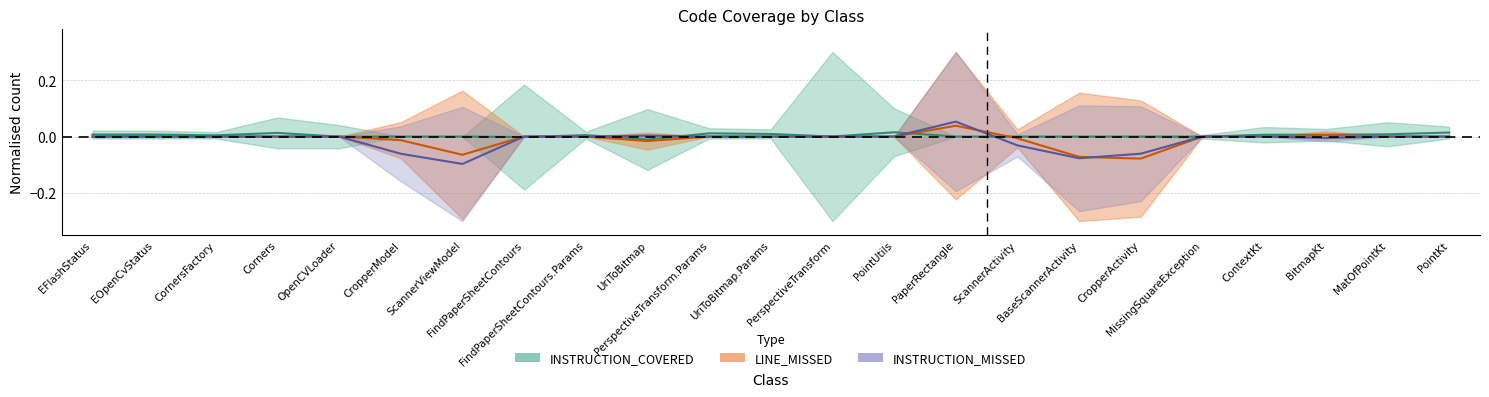

How many data points in INSTRUCTION_MISSED (mid) are less than 0?

6